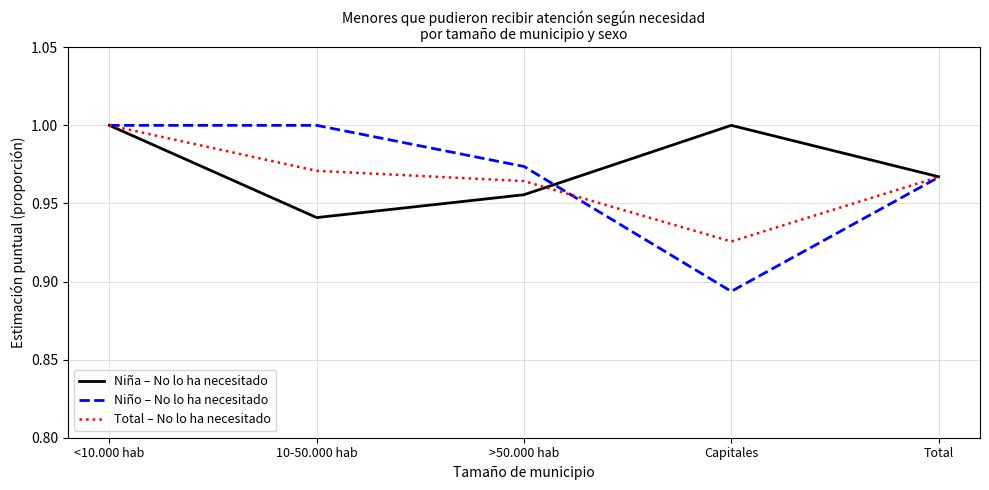

Does the chart display data point markers on the line(s)?

No